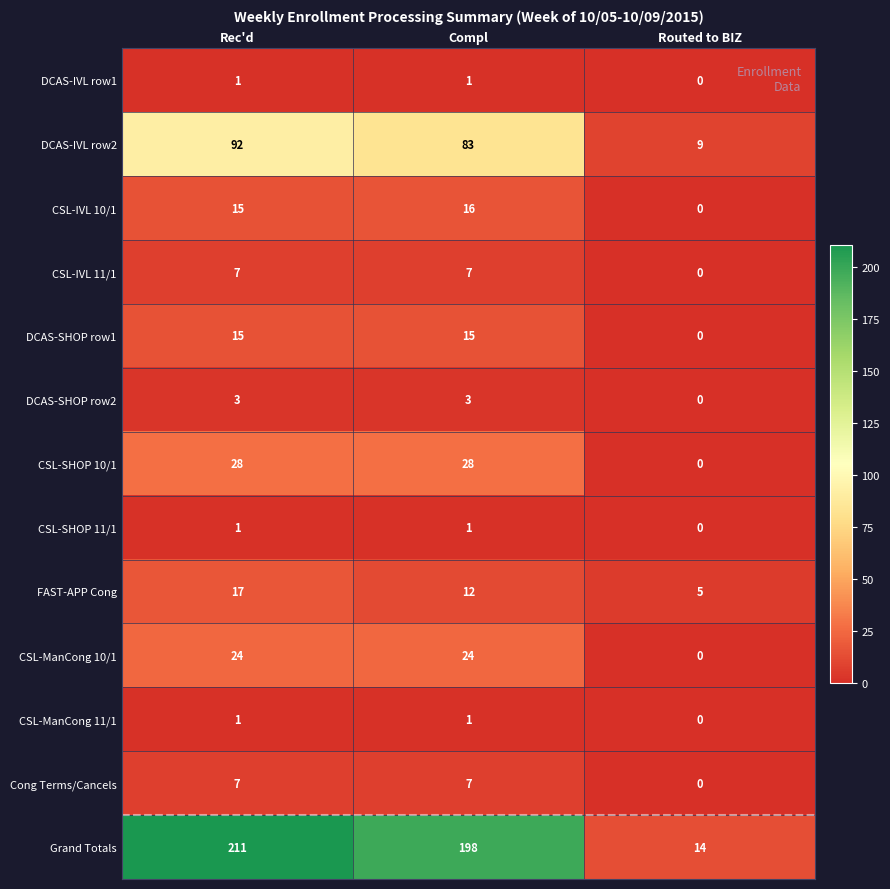

How many series are shown in this chart?

13